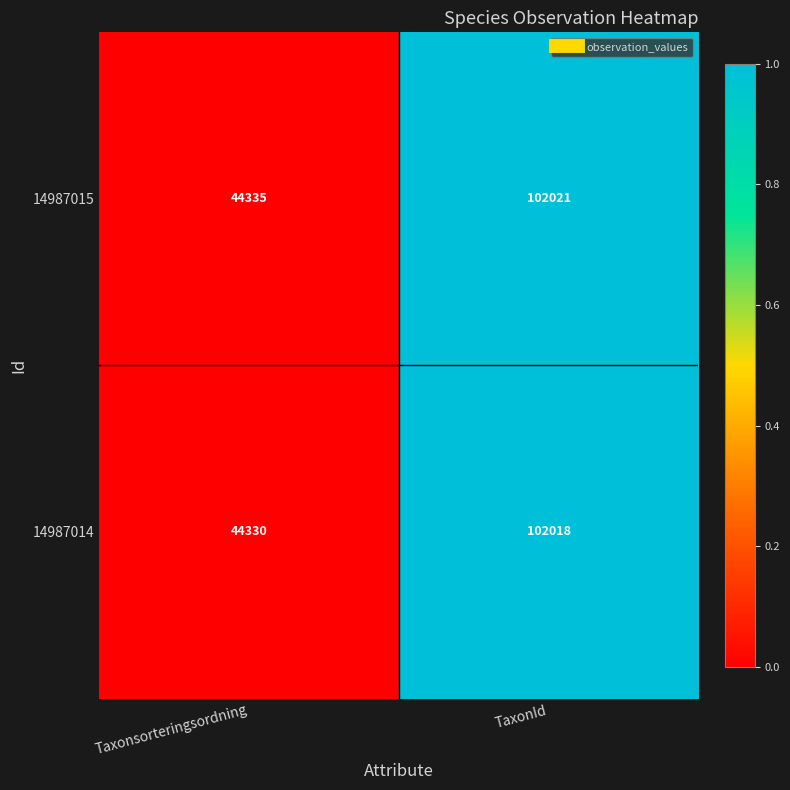

Which category has the lowest value across all series?

Taxonsorteringsordning